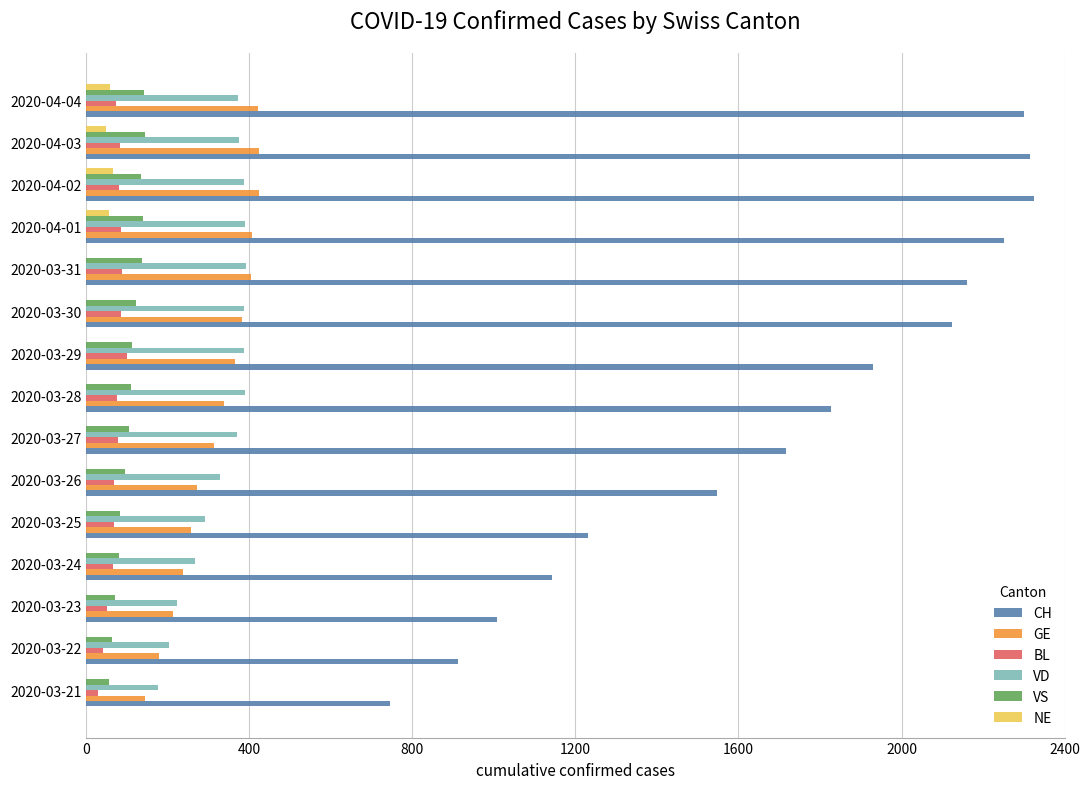

The value of NE at 2020-03-29 is 0. True or false?

True